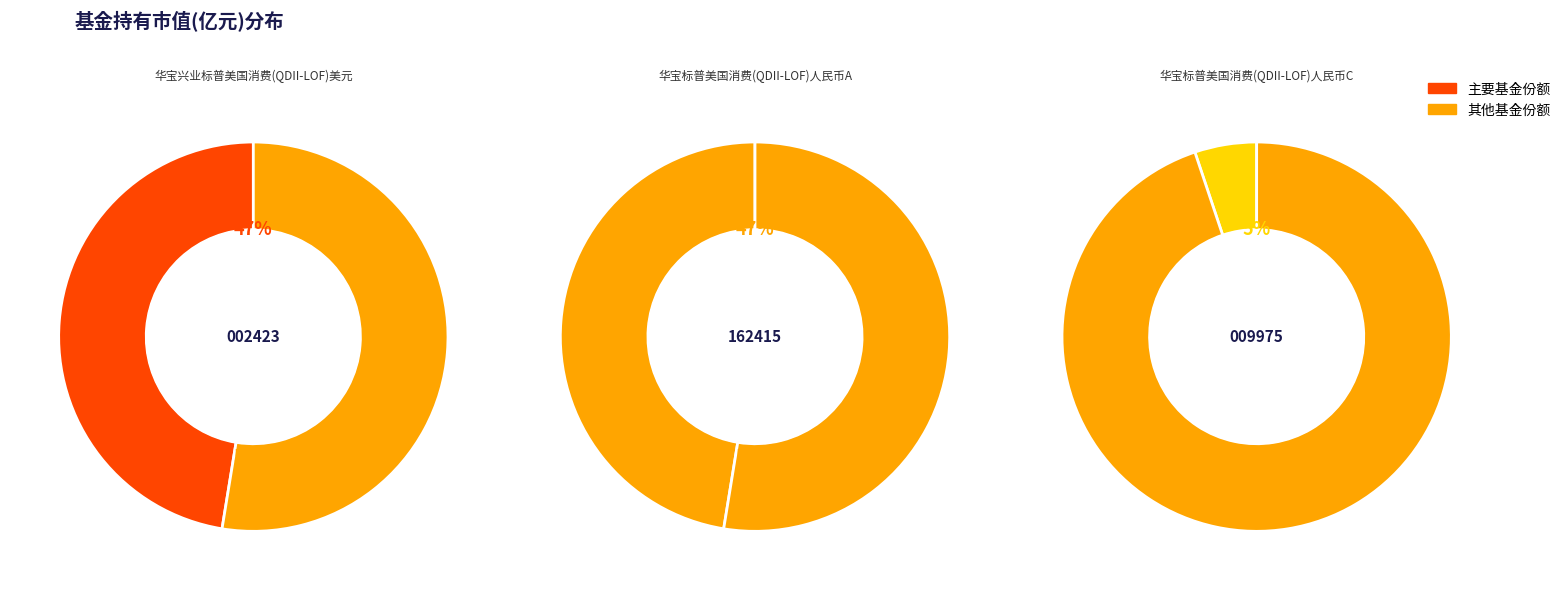

Does 华宝兴业标普美国消费(QDII-LOF)美元 account for over 50% of the chart?

No